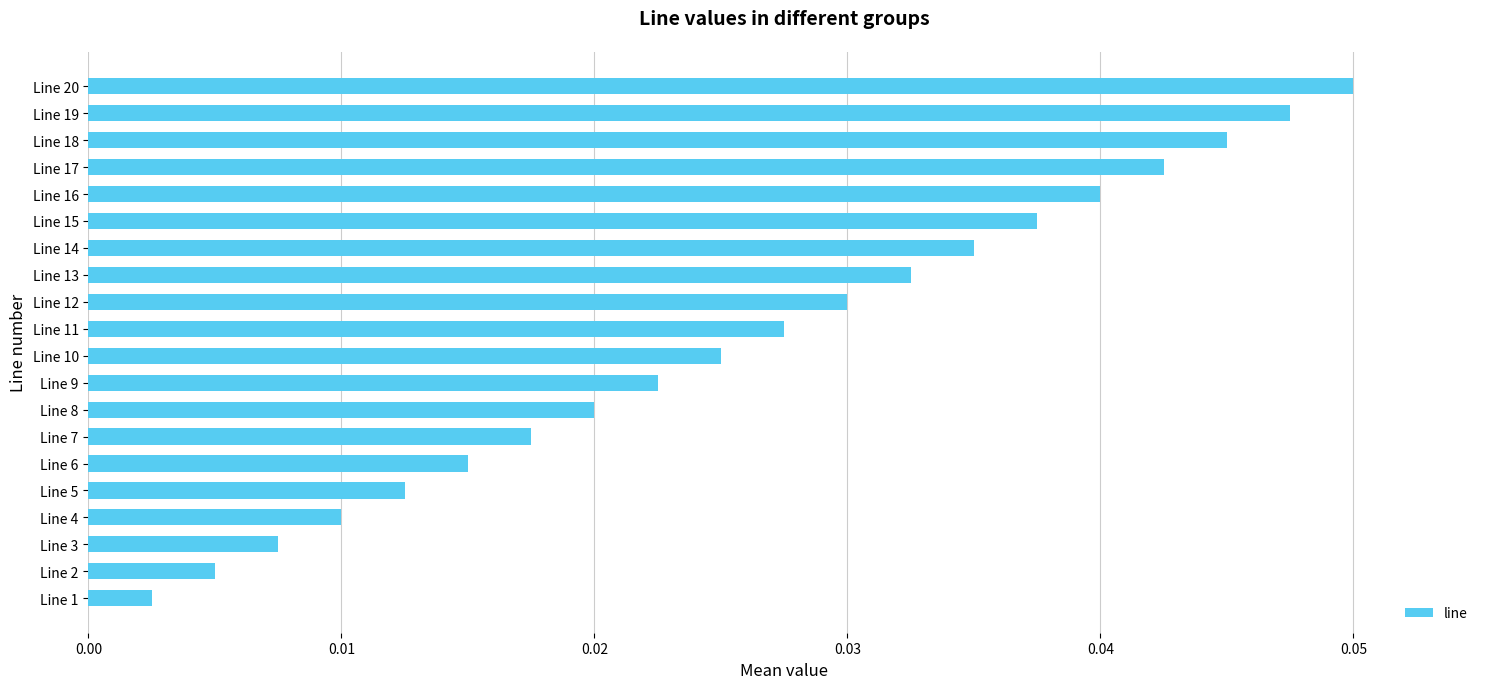

Which label corresponds to the smallest value in the chart?

Line 1